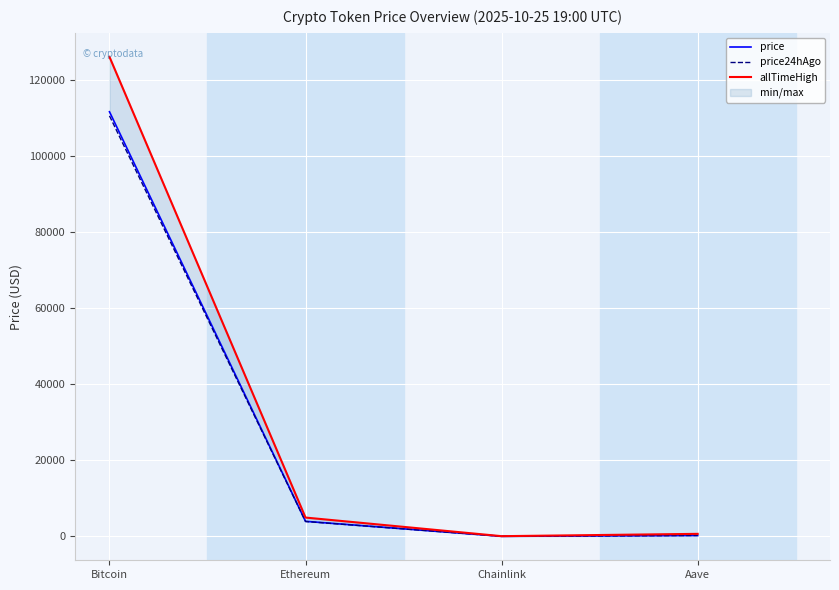

What is the difference between the price values at Chainlink and Bitcoin?

111618.9